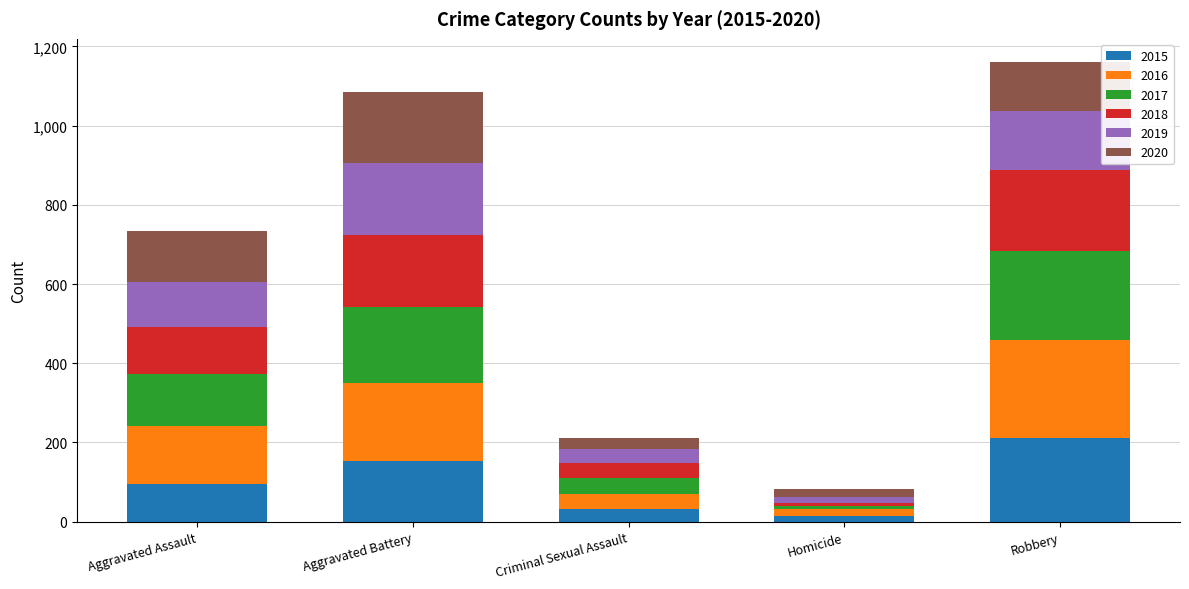

At which label does 2015 reach its peak?

Robbery